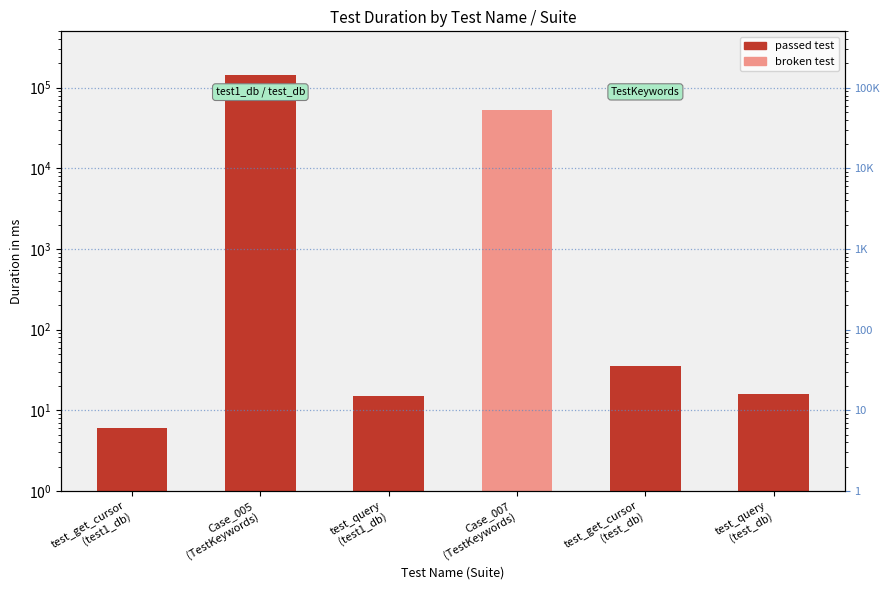

Reading right to left, transcribe all the data shown in this chart.

16	35	52257	15	141978	6